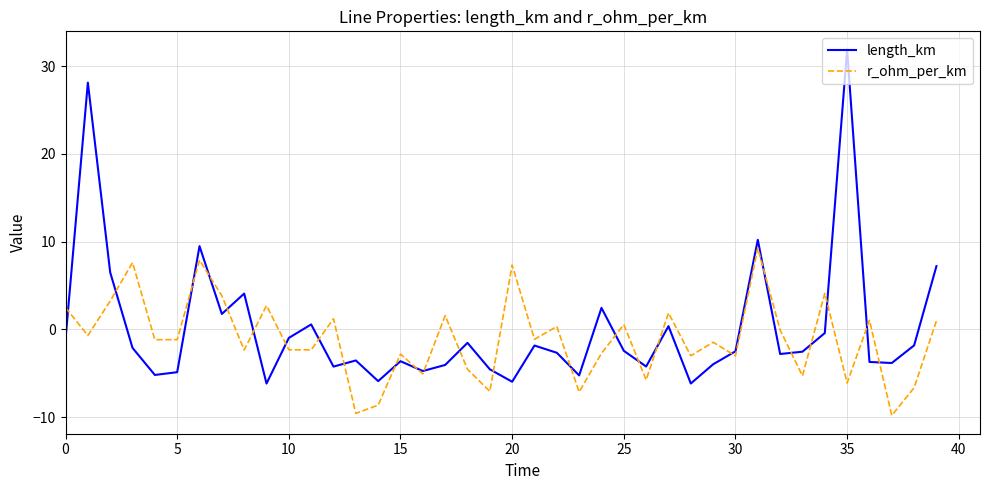

Rank the series by their maximum value, from lowest to highest.

r_ohm_per_km, length_km